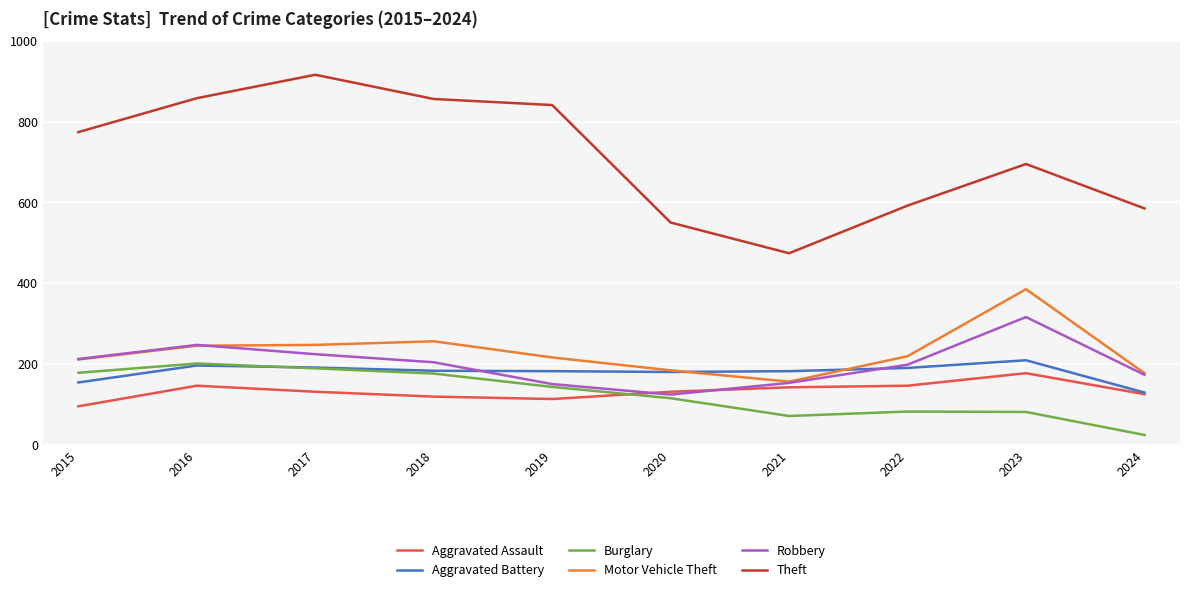

In Motor Vehicle Theft, how many points are lower than both neighbors (excluding endpoints)?

1